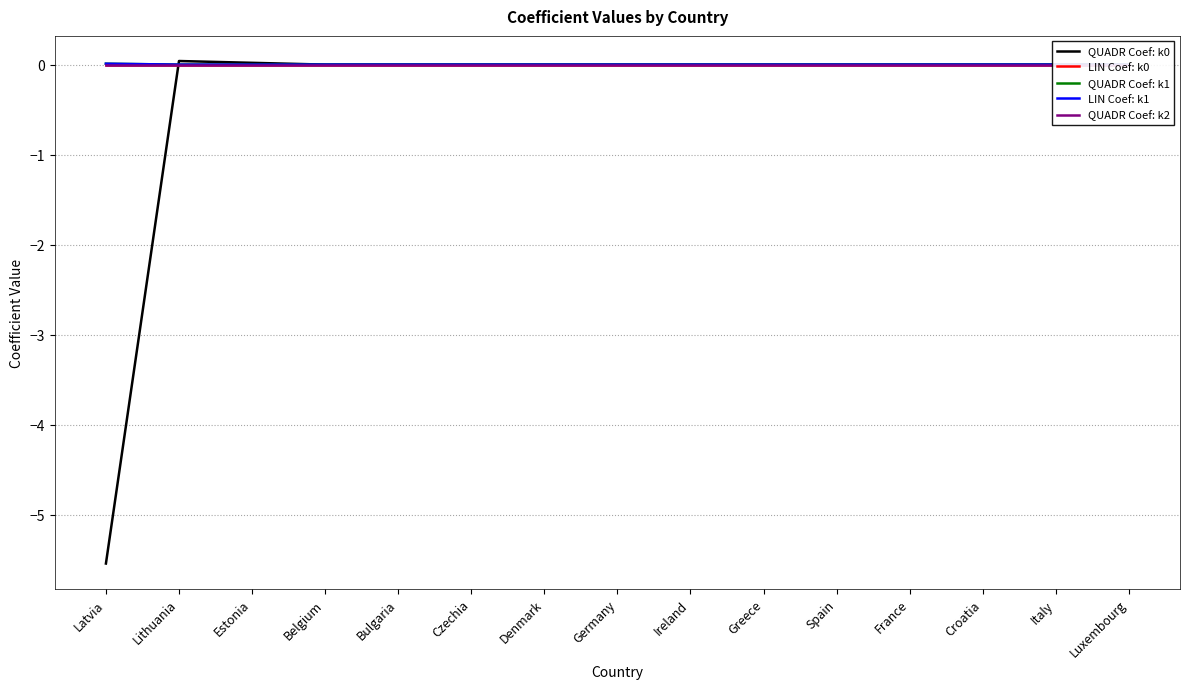

Is it true that QUADR Coef: k0 equals 0.0 at Lithuania?

False